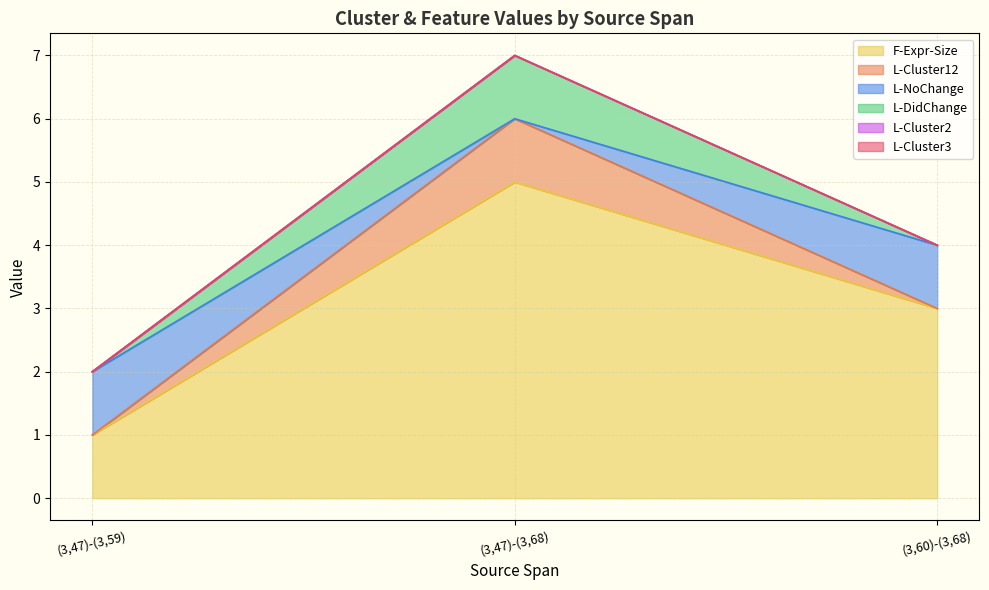

Count the number of categories in the chart.

3